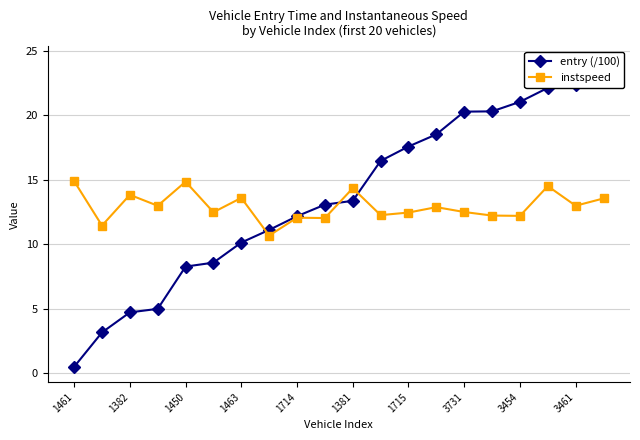

What is the difference between the maximum and minimum values in the entry (/100) series?

23.6